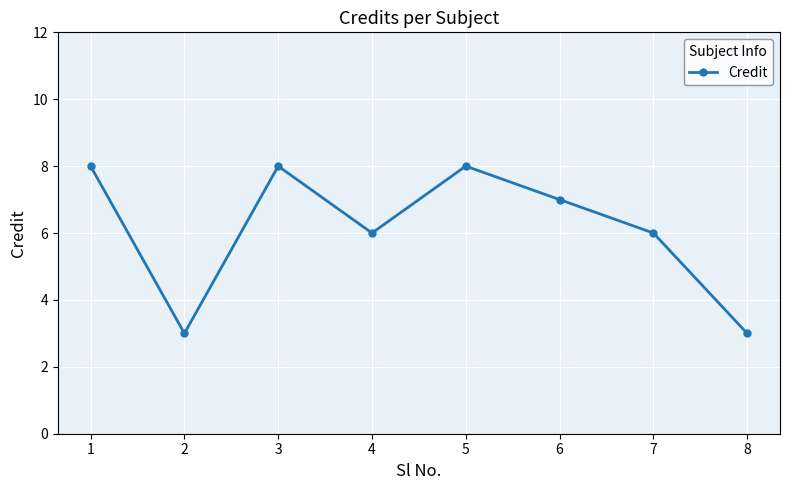

True or false: the data has more than 1 interior local peaks.

True